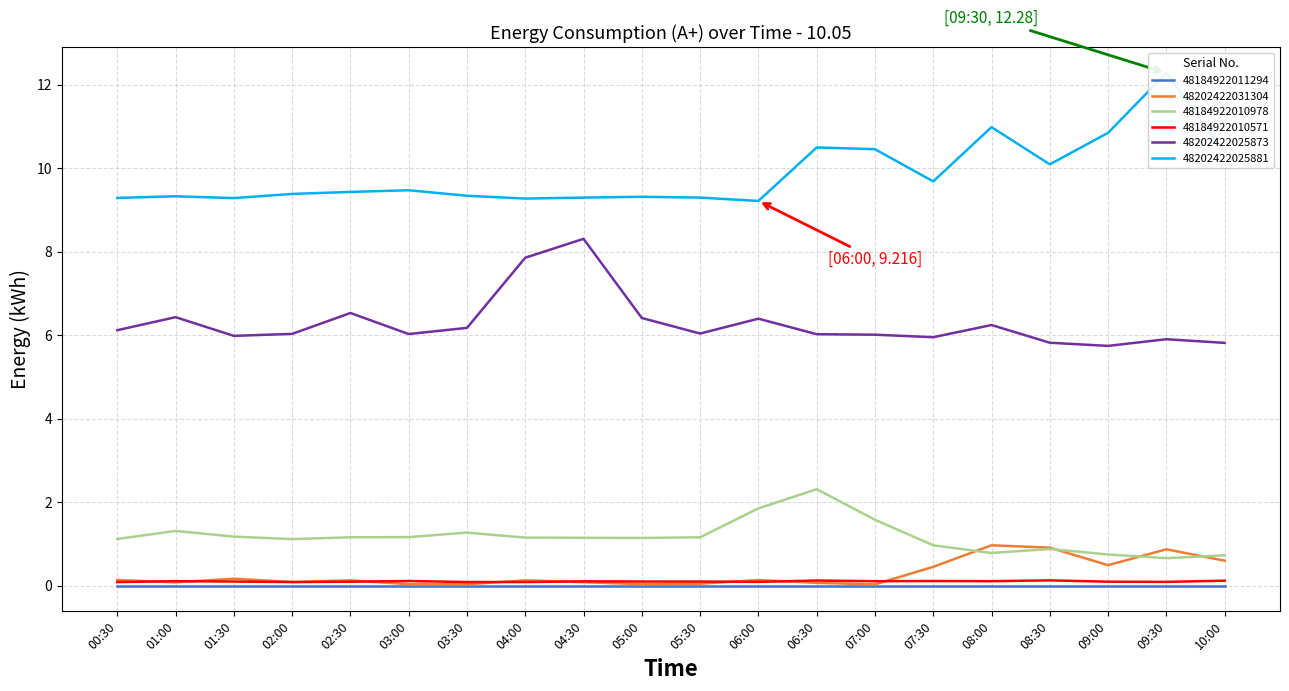

Does the chart display data point markers on the line(s)?

No